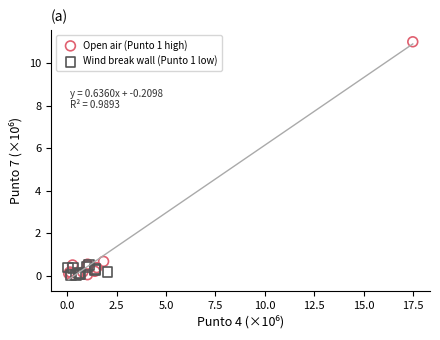

Which series has the widest spread of Y values?

Open air (Punto 1 high)